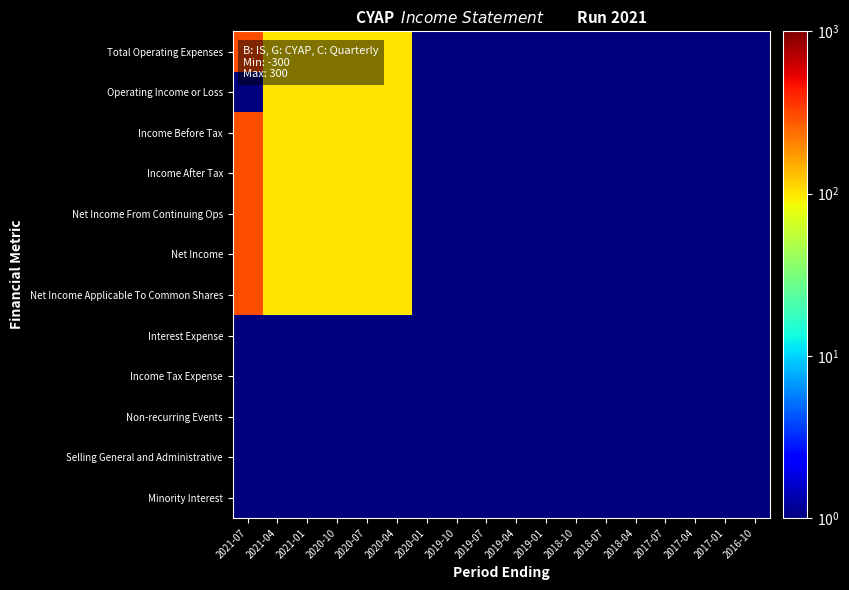

How many series are shown in this chart?

12